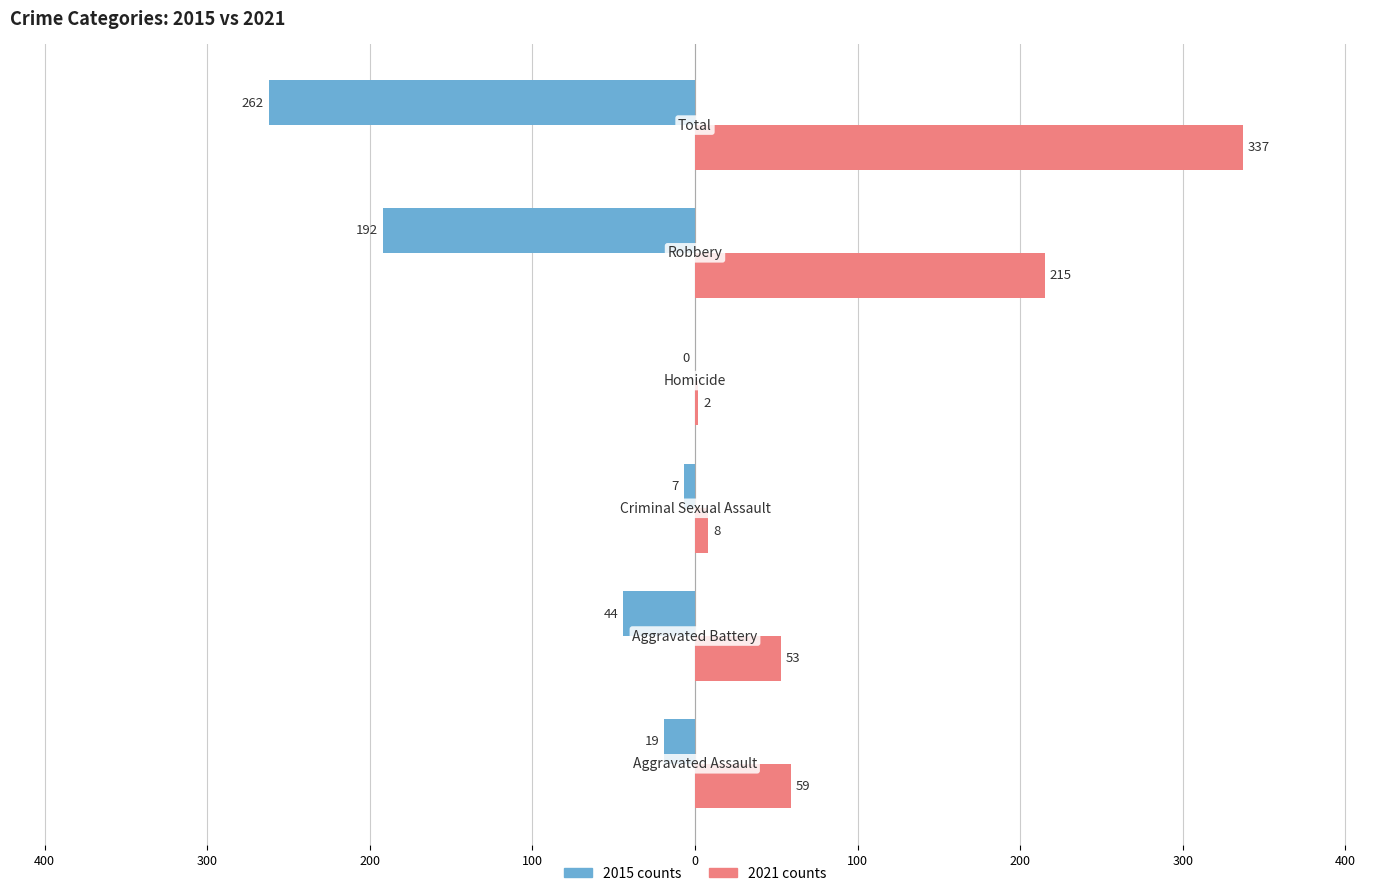

Reading right to left, list all the values displayed in this chart.

2015: -262	-192	0	-7	-44	-19
2021: 337	215	2	8	53	59